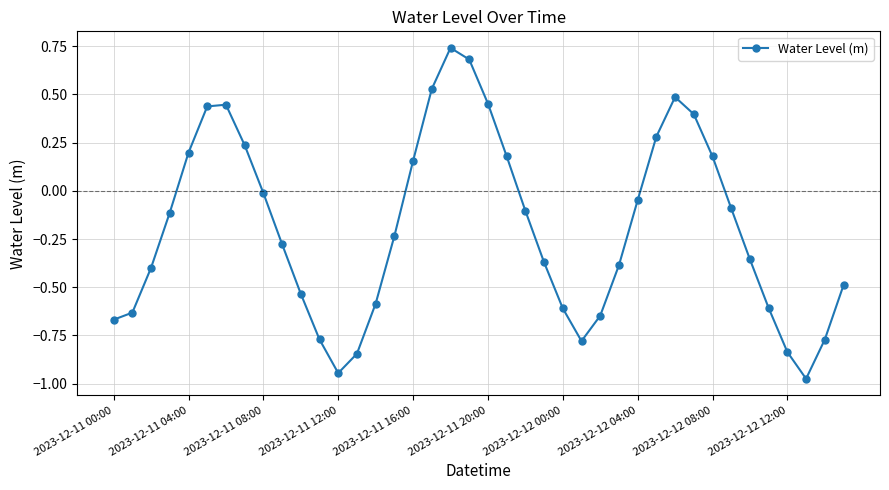

True or false: the data has more than 0 interior local peaks.

True